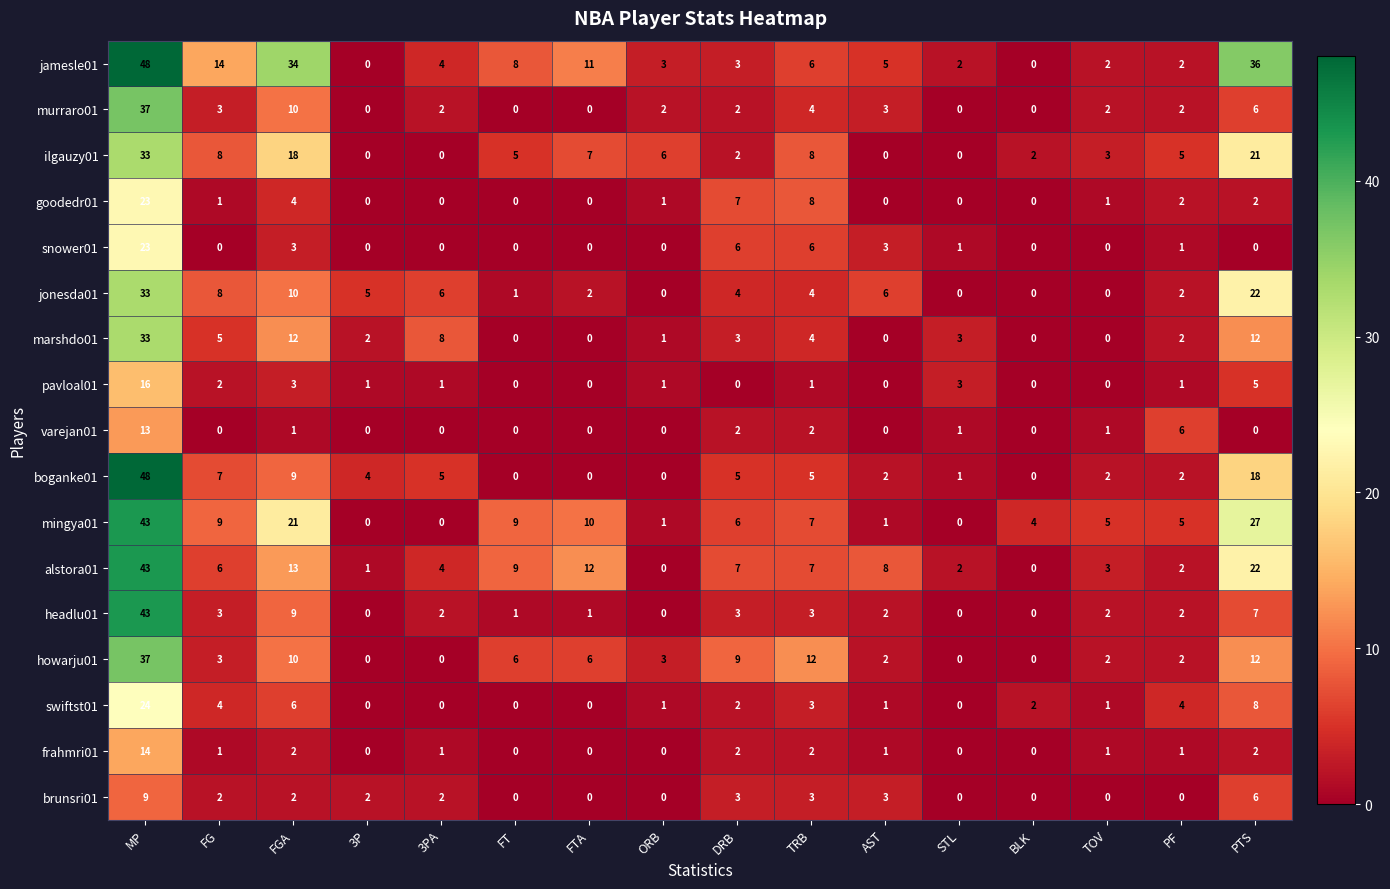

How many series are shown in this chart?

17